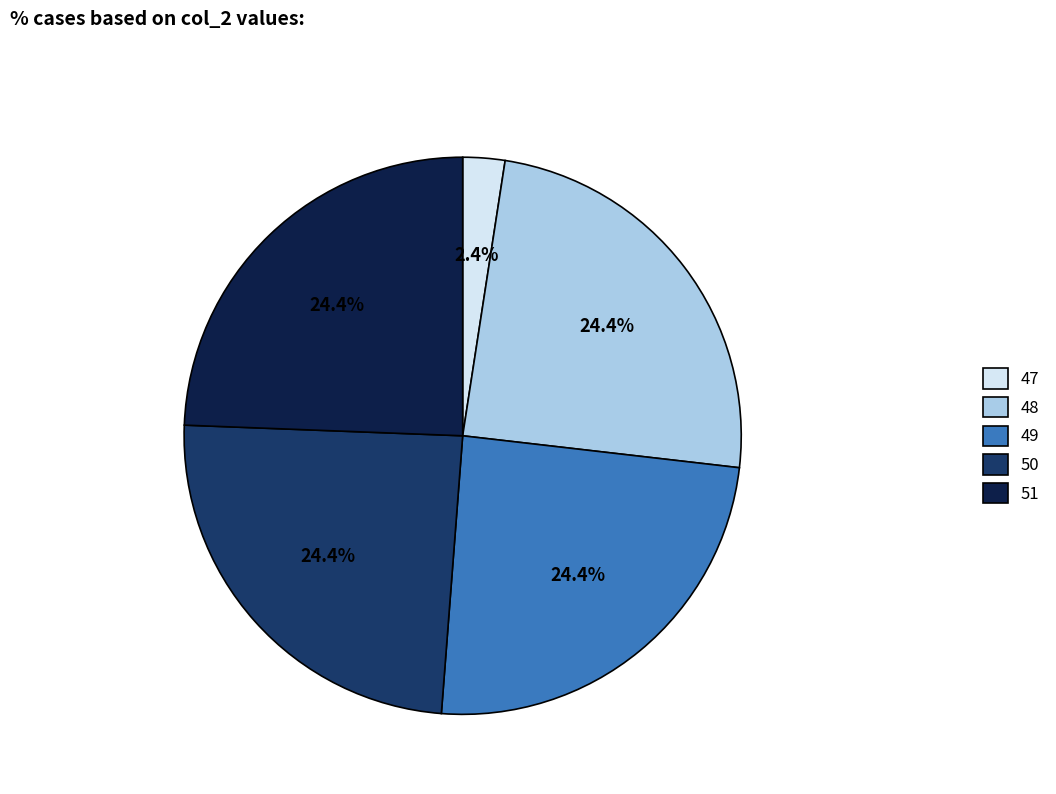

What percentage do 48 and 49 together represent?

48.8%